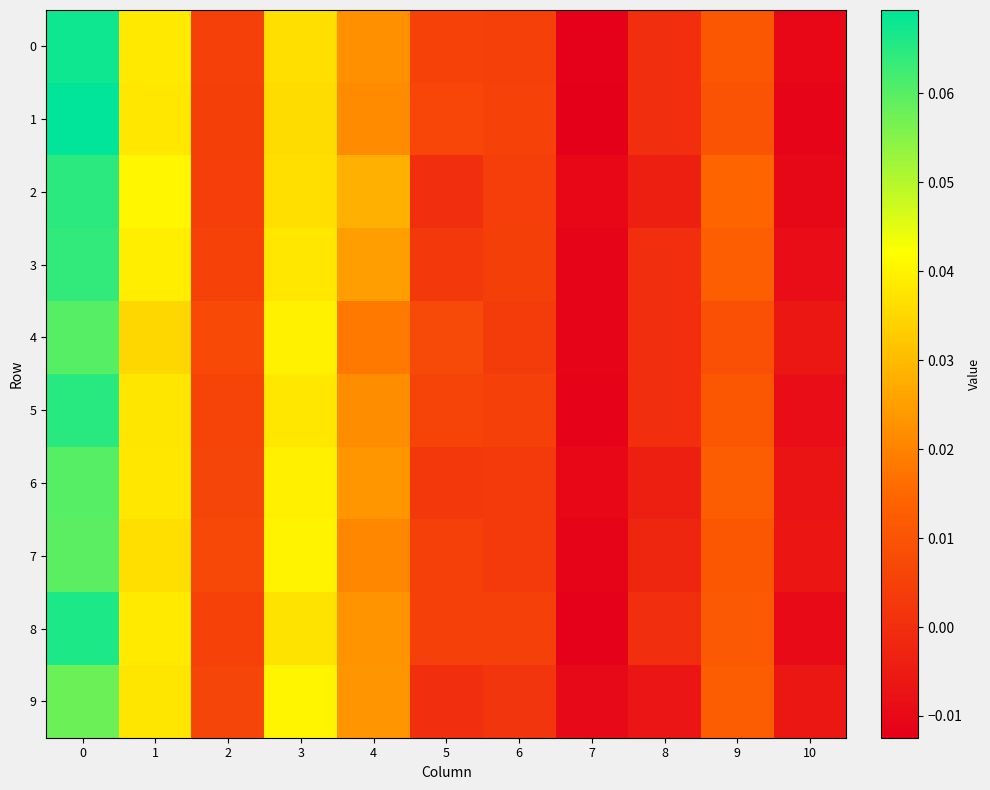

Reading right to left, extract all data points from this chart.

0: 10=-0.0	9=0.0	8=0.0	7=-0.0	6=0.0	5=0.0	4=0.0	3=0.0	2=0.0	1=0.0	0=0.1
1: 10=-0.0	9=0.0	8=0.0	7=-0.0	6=0.0	5=0.0	4=0.0	3=0.0	2=0.0	1=0.0	0=0.1
2: 10=-0.0	9=0.0	8=-0.0	7=-0.0	6=0.0	5=0.0	4=0.0	3=0.0	2=0.0	1=0.0	0=0.1
3: 10=-0.0	9=0.0	8=0.0	7=-0.0	6=0.0	5=0.0	4=0.0	3=0.0	2=0.0	1=0.0	0=0.1
4: 10=-0.0	9=0.0	8=0.0	7=-0.0	6=0.0	5=0.0	4=0.0	3=0.0	2=0.0	1=0.0	0=0.1
5: 10=-0.0	9=0.0	8=0.0	7=-0.0	6=0.0	5=0.0	4=0.0	3=0.0	2=0.0	1=0.0	0=0.1
6: 10=-0.0	9=0.0	8=-0.0	7=-0.0	6=0.0	5=0.0	4=0.0	3=0.0	2=0.0	1=0.0	0=0.1
7: 10=-0.0	9=0.0	8=-0.0	7=-0.0	6=0.0	5=0.0	4=0.0	3=0.0	2=0.0	1=0.0	0=0.1
8: 10=-0.0	9=0.0	8=0.0	7=-0.0	6=0.0	5=0.0	4=0.0	3=0.0	2=0.0	1=0.0	0=0.1
9: 10=-0.0	9=0.0	8=-0.0	7=-0.0	6=0.0	5=0.0	4=0.0	3=0.0	2=0.0	1=0.0	0=0.1